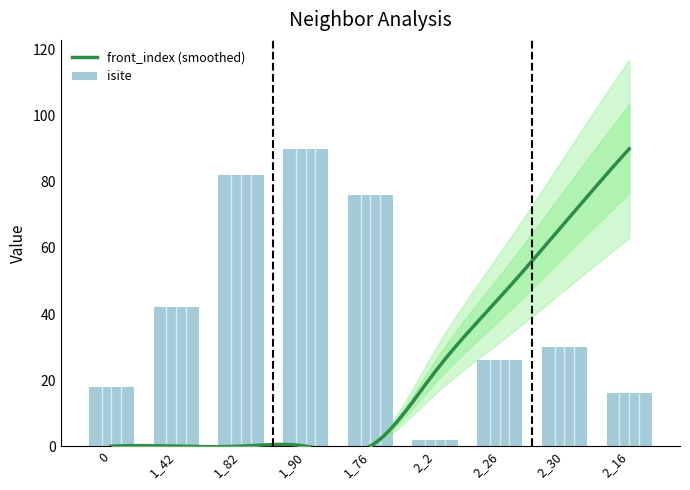

What position from the left is 1_90?

4